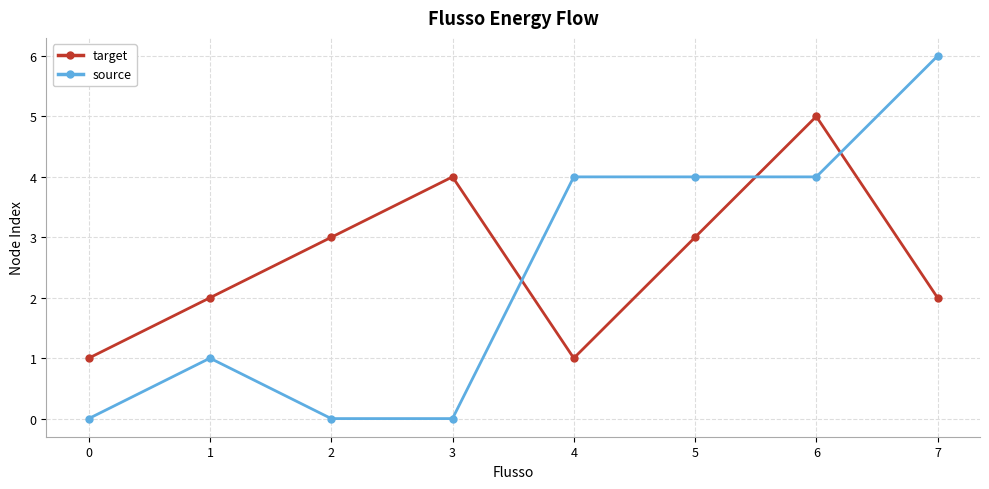

Which series has the widest spread of values?

source